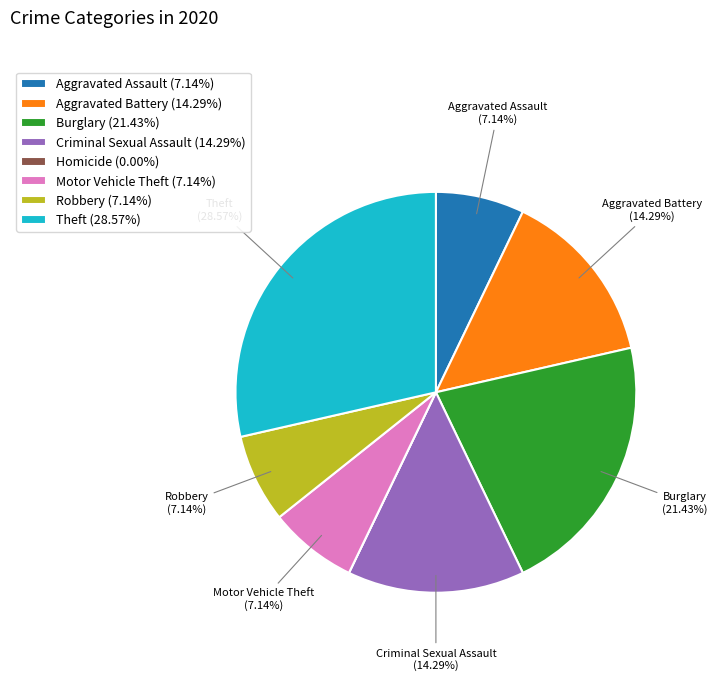

To the nearest percent, what portion does Robbery represent?

7%